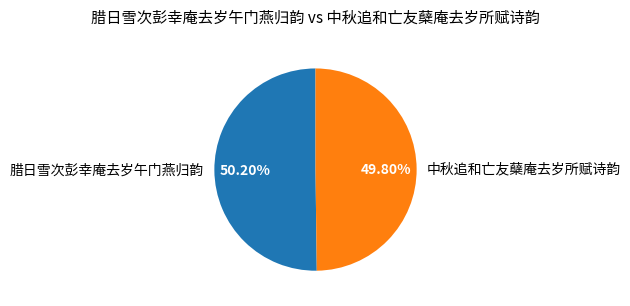

What is the ratio of the value at 腊日雪次彭幸庵去岁午门燕归韵 to the value at 中秋追和亡友蘖庵去岁所赋诗韵?

1.0